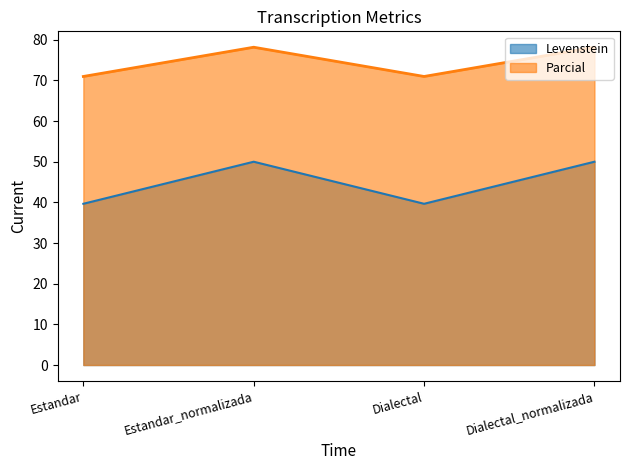

Reading right to left, list all the values displayed in this chart.

Levenstein: 50.0	39.7	50.0	39.7
Parcial: 78.2	71.0	78.2	71.0